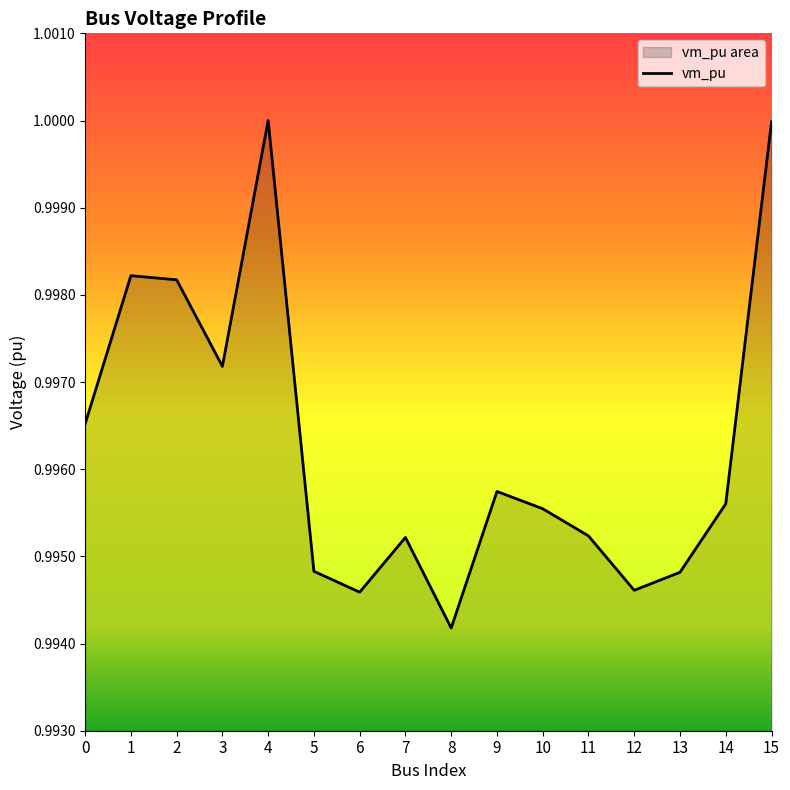

Rank the categories by value from highest to lowest.

4, 15, 1, 2, 3, 0, 9, 14, 10, 11, 7, 5, 13, 12, 6, 8